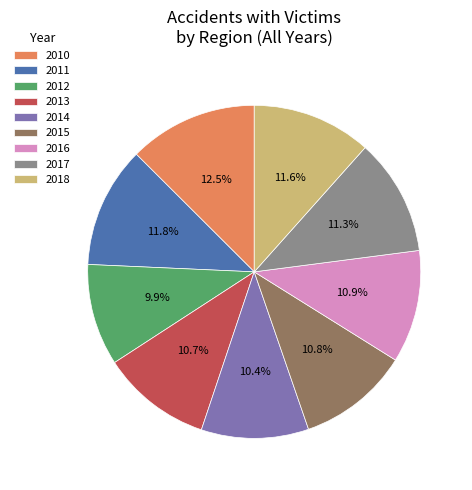

To the nearest percent, what is the difference between the largest and smallest slice percentages?

3%